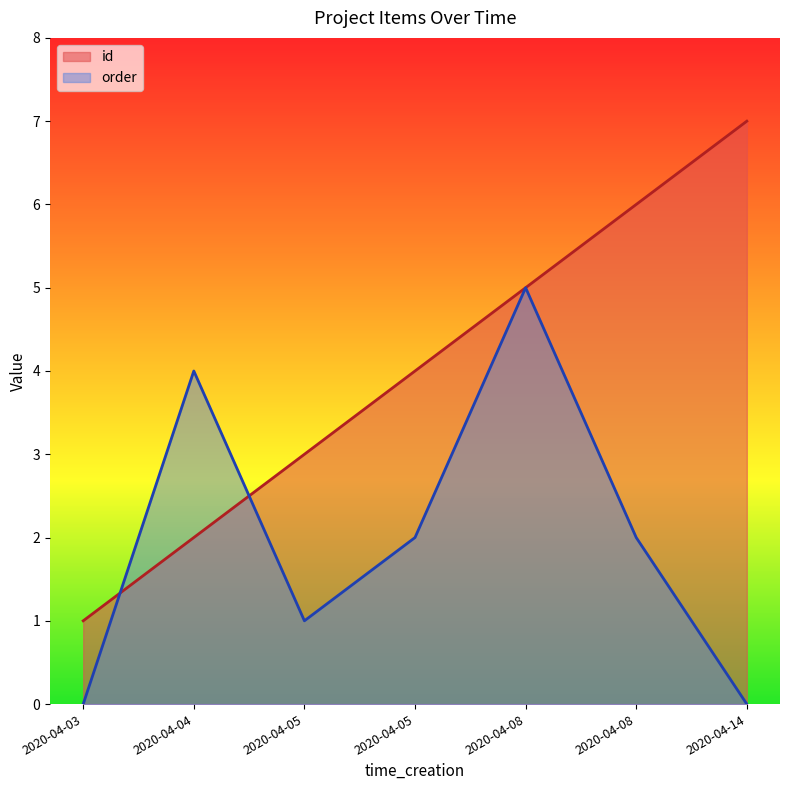

What is the average value of the id series?

4